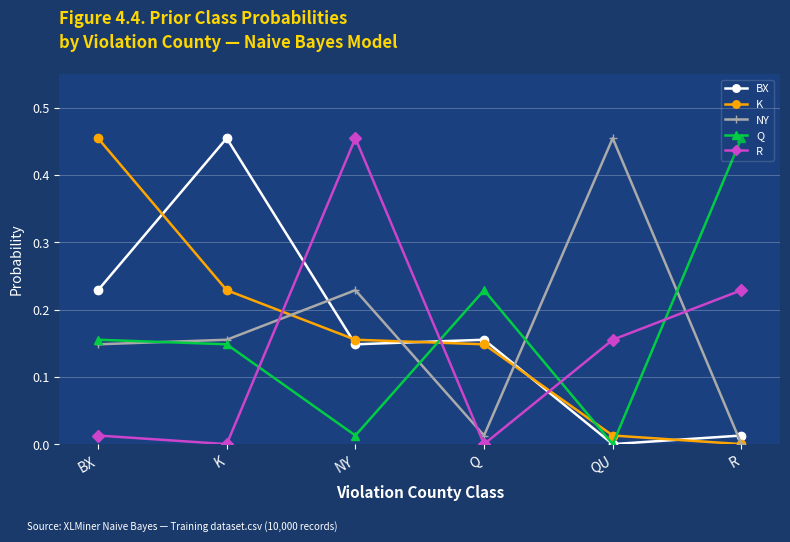

After their last crossing, which series has the higher values: BX or R?

R